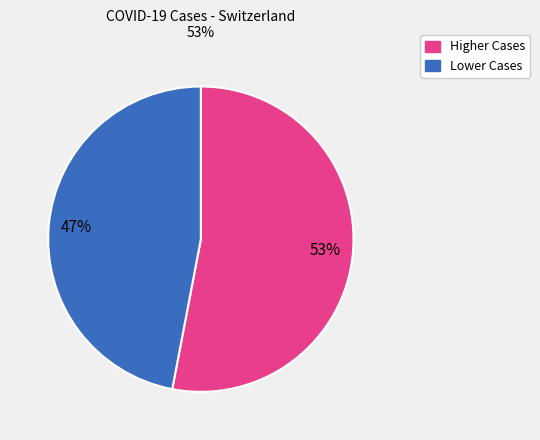

Is there a majority slice in this chart?

Yes